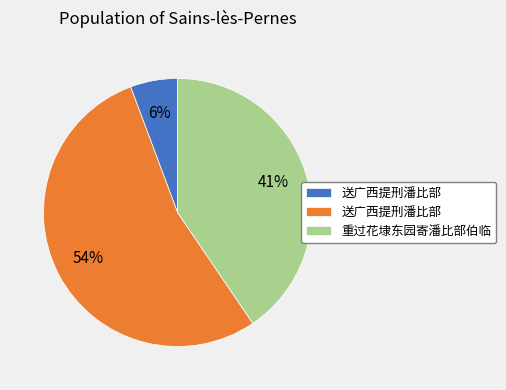

To the nearest percent, what is the average slice percentage?

33%